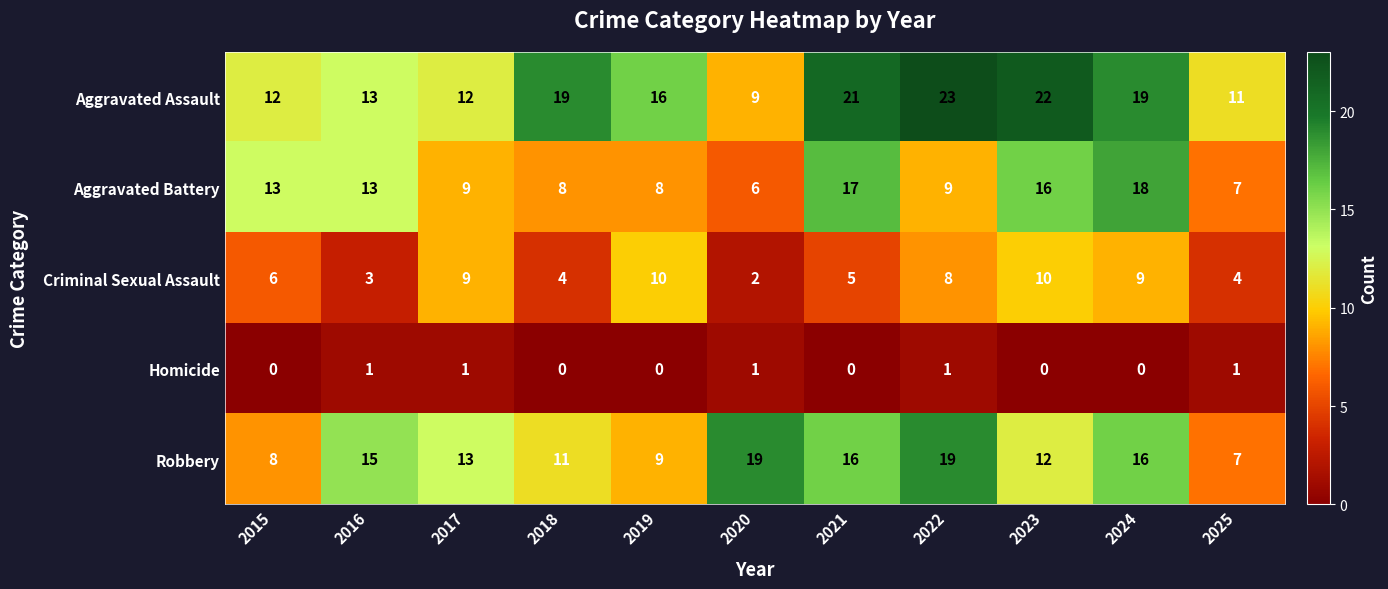

Which series has the widest spread of values?

Aggravated Assault